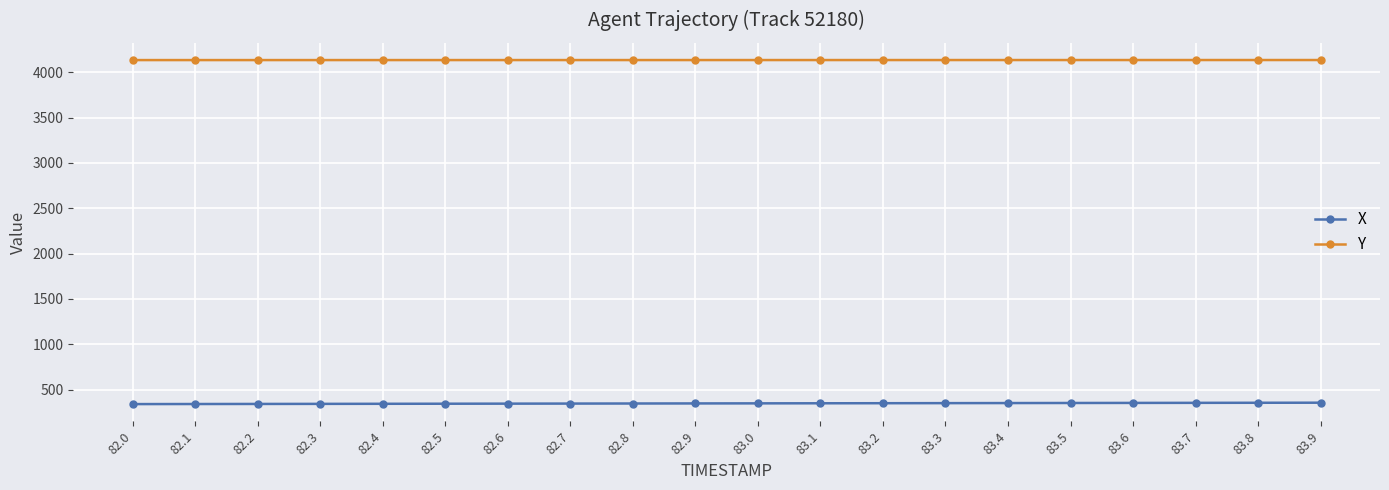

List the series in order of their overall mean, highest first.

Y, X